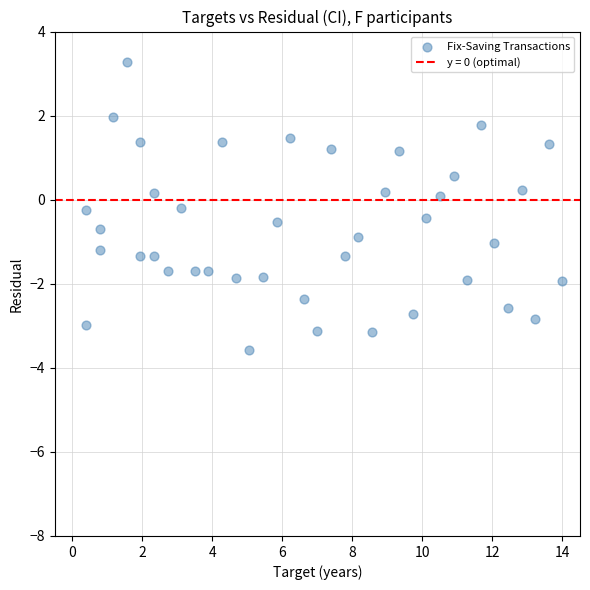

What is the range of Y values (max minus min)?

6.9